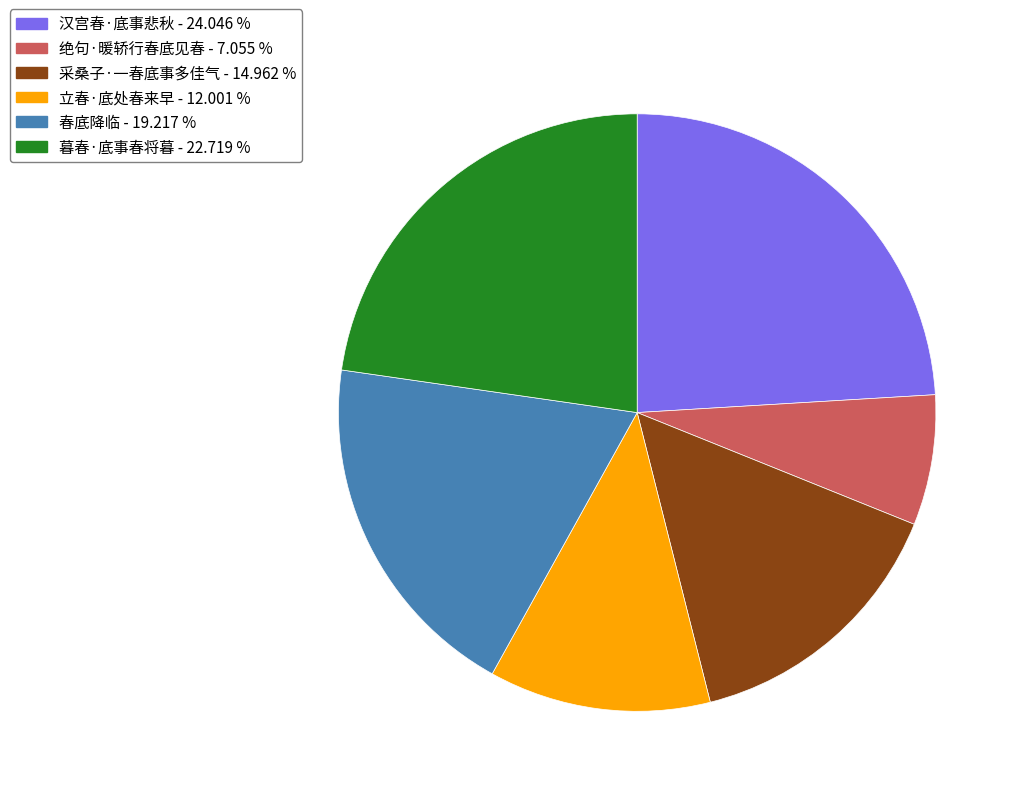

How many segments does this pie chart have?

6